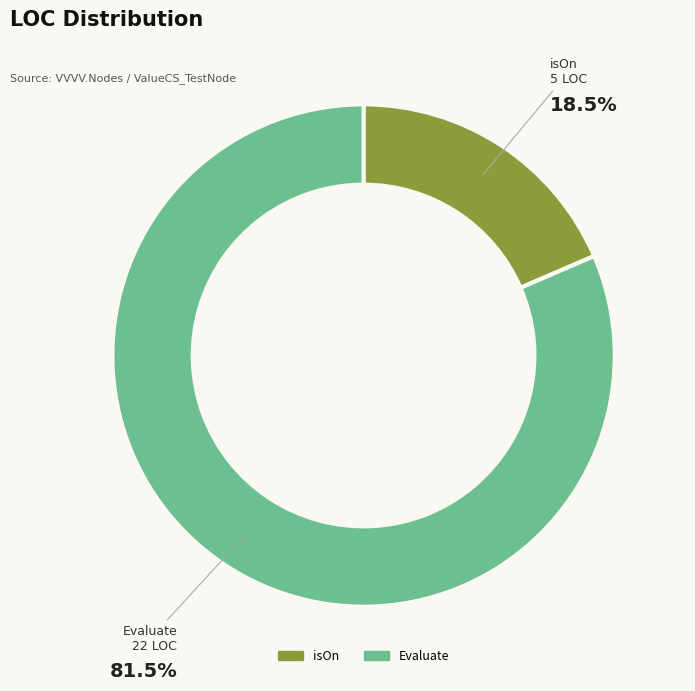

Which slice is the largest?

Evaluate